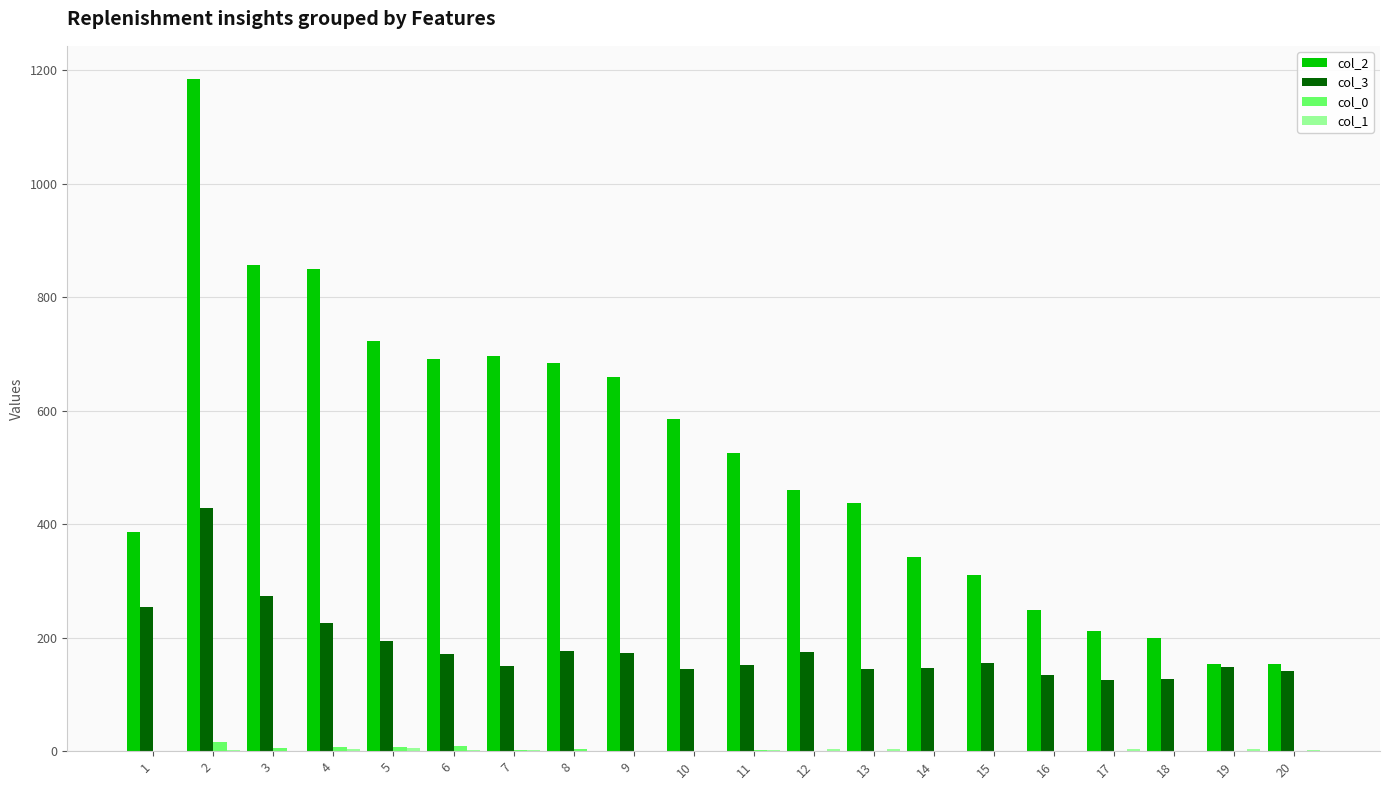

What is the greatest value displayed?

1184